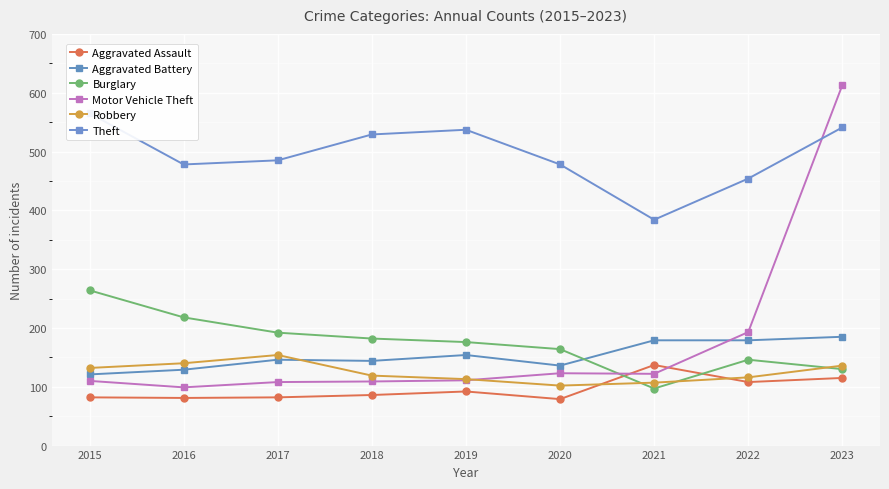

In Theft, how many points are lower than both neighbors (excluding endpoints)?

2